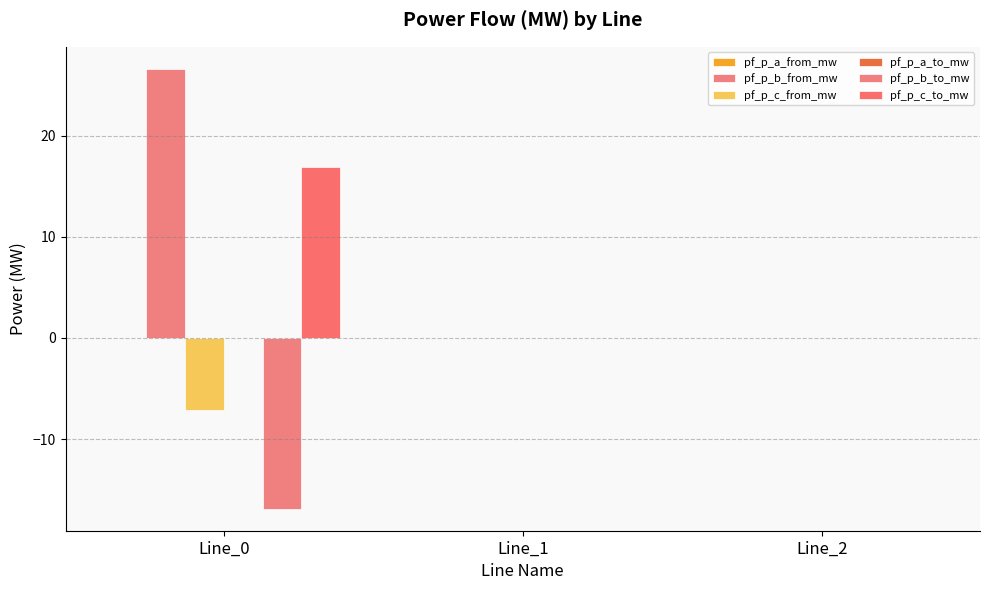

List the labels in order of pf_p_a_from_mw value, largest first.

Line_1, Line_2, Line_0